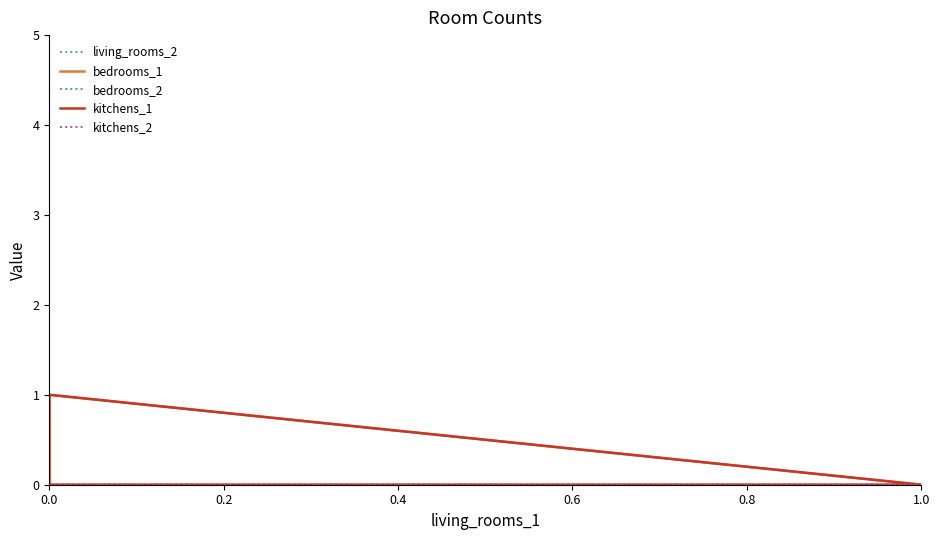

How many positive values does the living_rooms_2 series have?

1